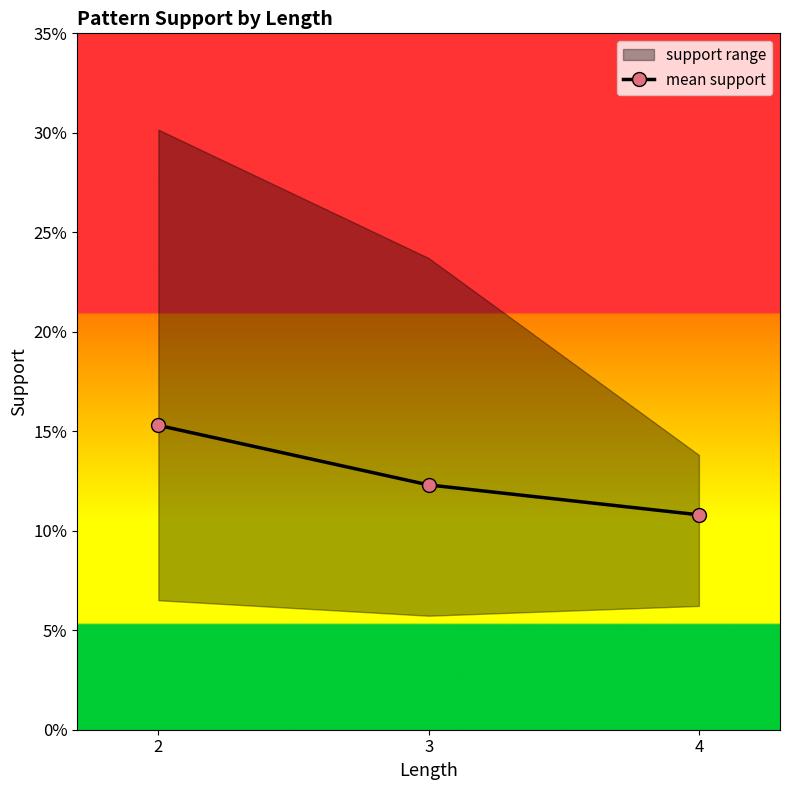

Count the values in the range 0 to 1.

3